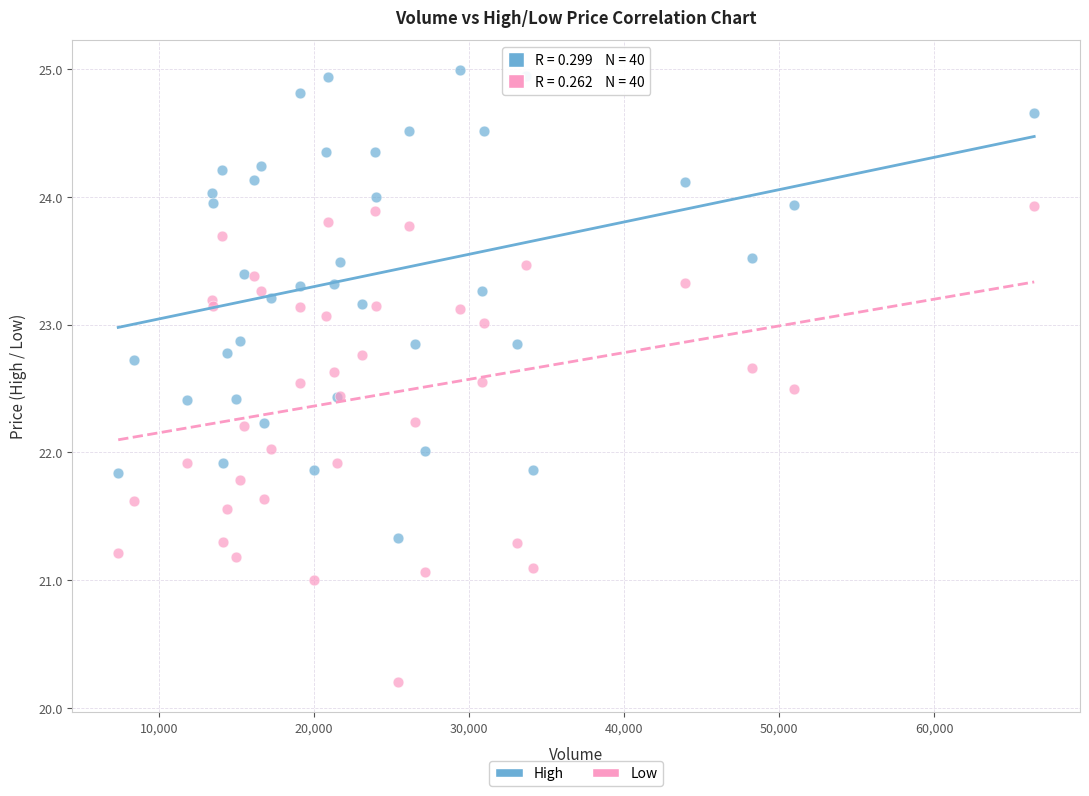

Which series has the largest Y range (max minus min)?

Low